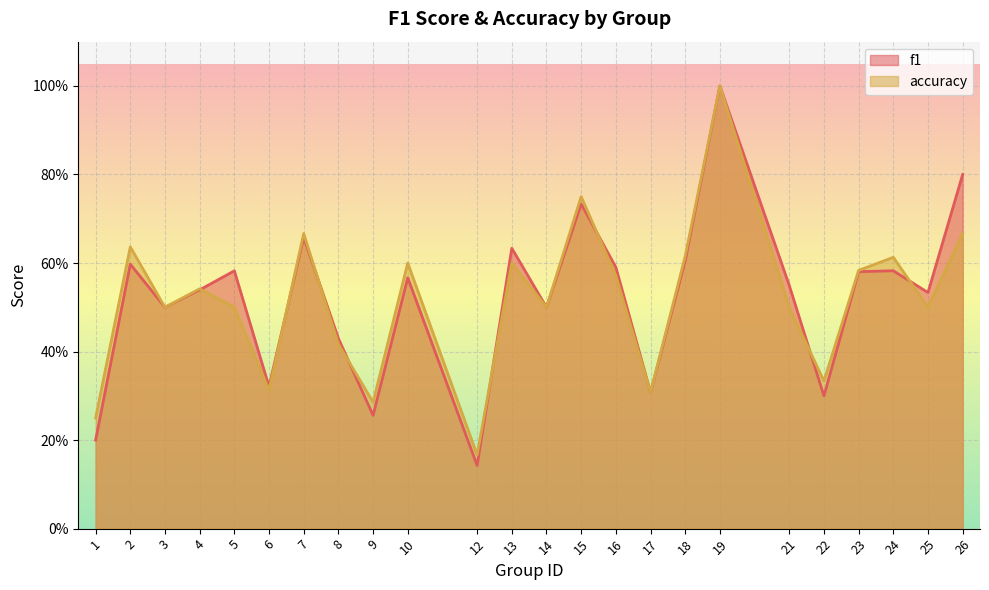

In f1, how many points are lower than both neighbors (excluding endpoints)?

8